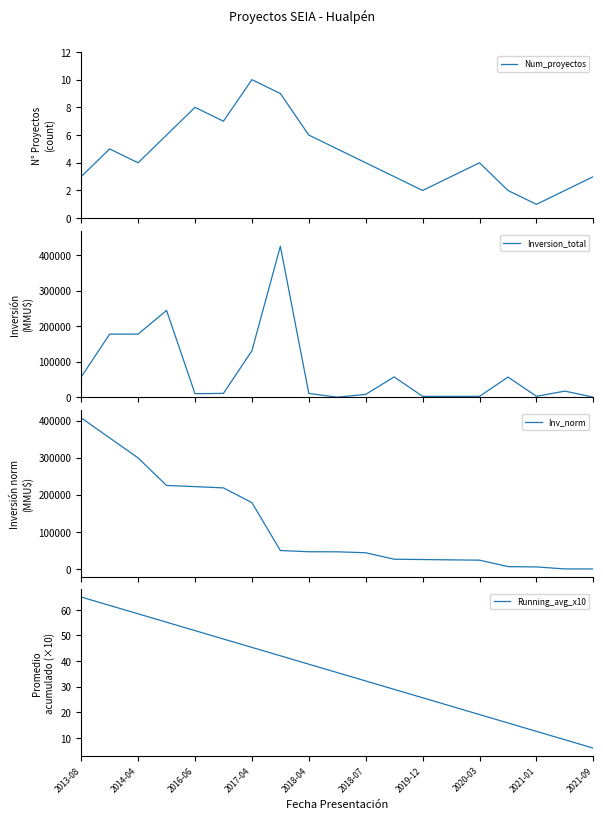

Which series has the largest total across all categories?

Inv_norm